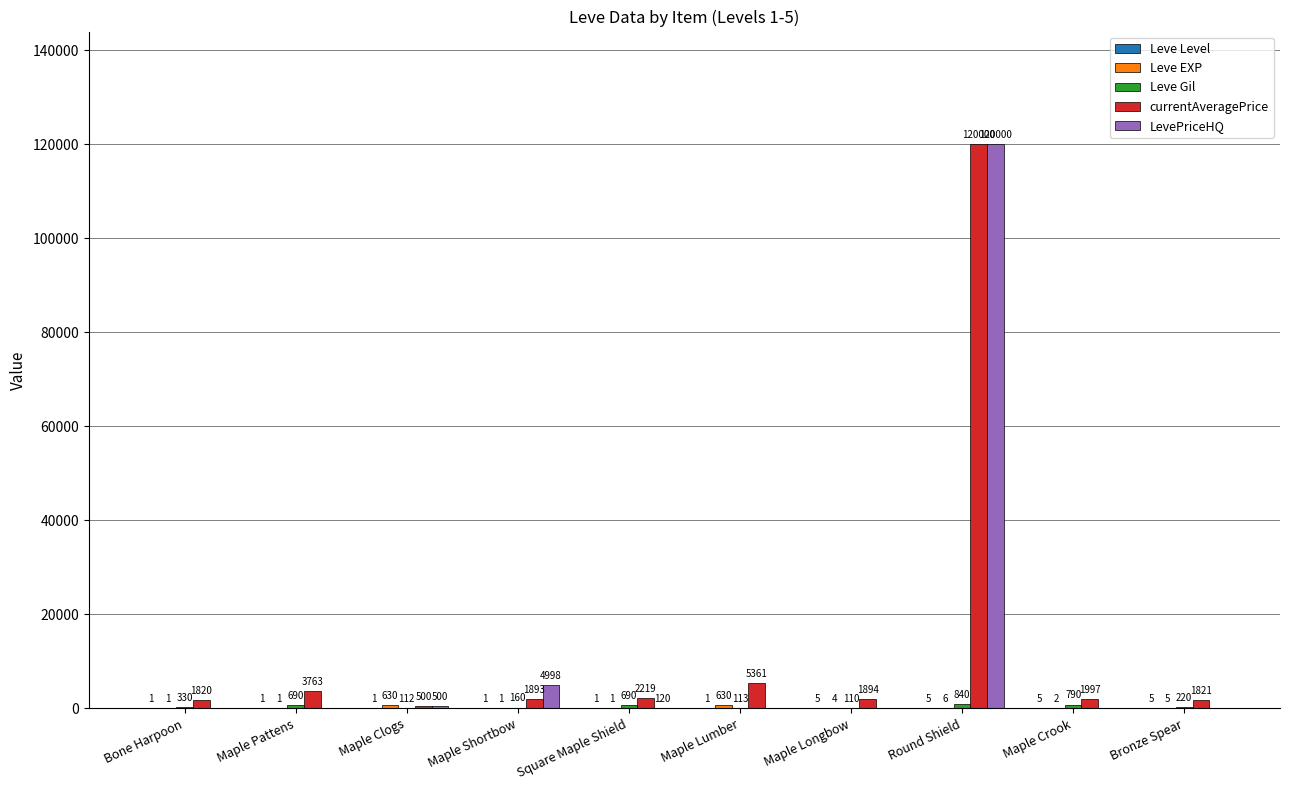

What is the spread (max minus min) of values at Maple Pattens?

3763